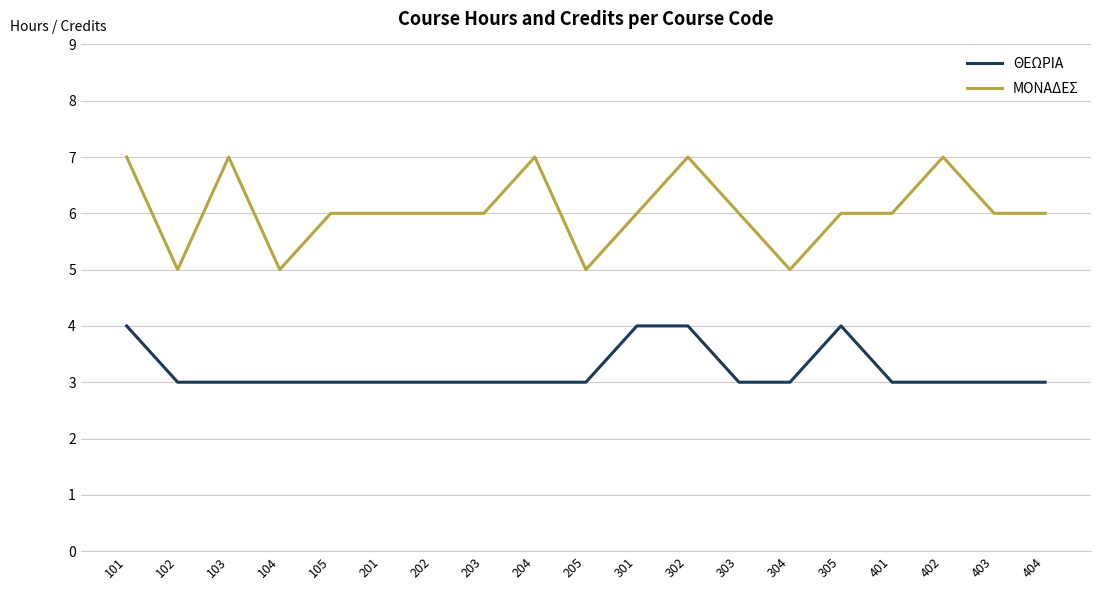

What is the difference between the second highest and minimum values in the ΘΕΩΡΙΑ series?

1